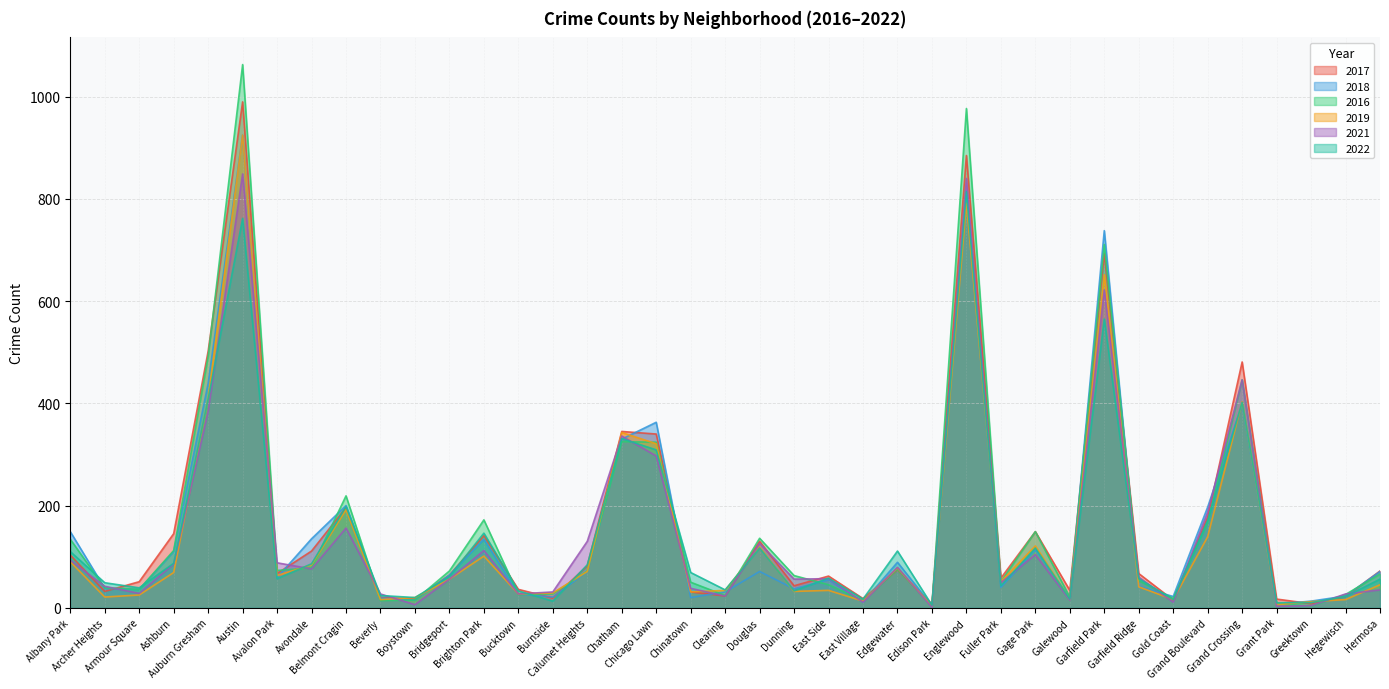

At which category is the sum across all series the highest?

Austin